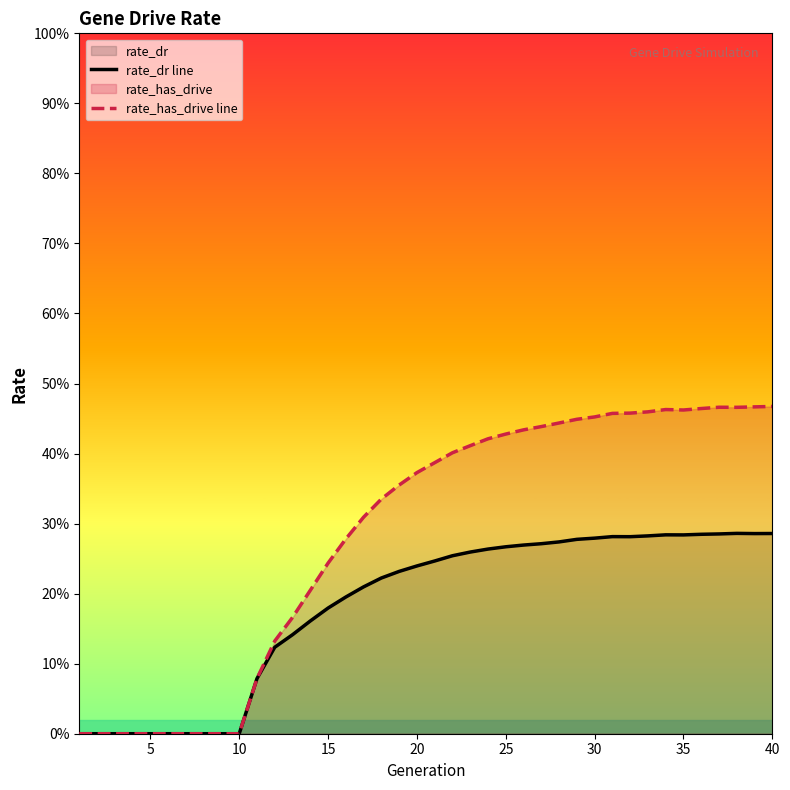

True or false: rate_dr line and rate_has_drive line cross at least once.

False